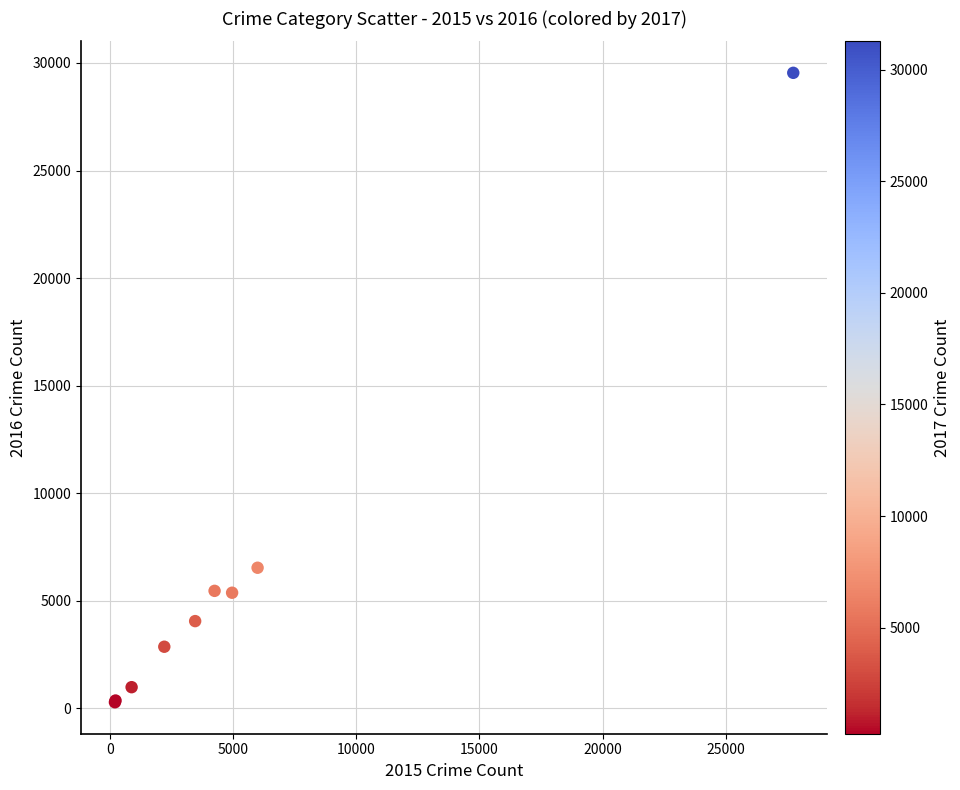

What Y value in the scatter plot is closest to 14905?

6524